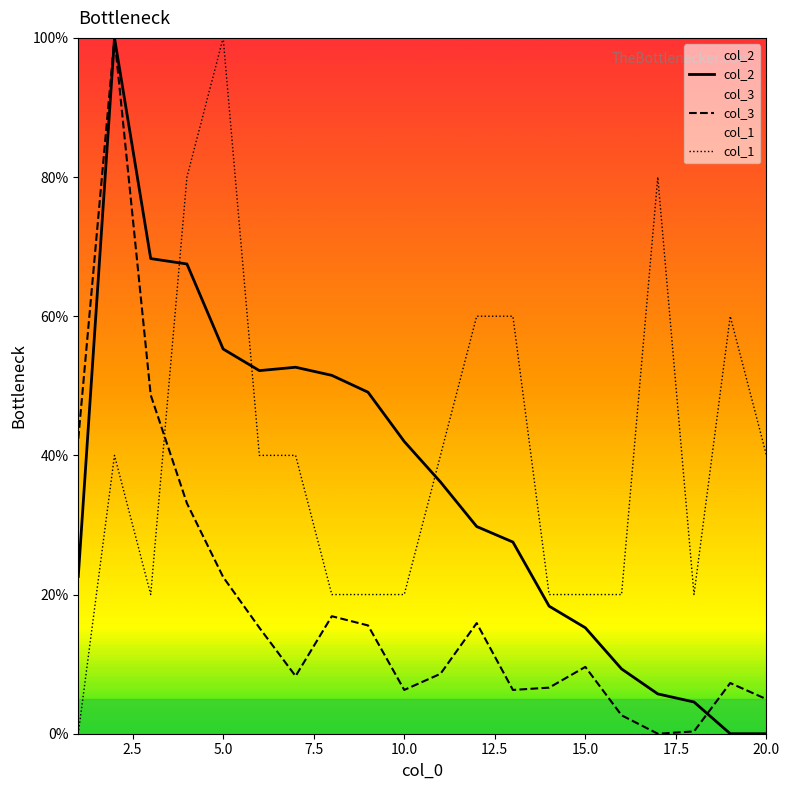

True or false: col_1 and col_3 intersect in this chart.

True